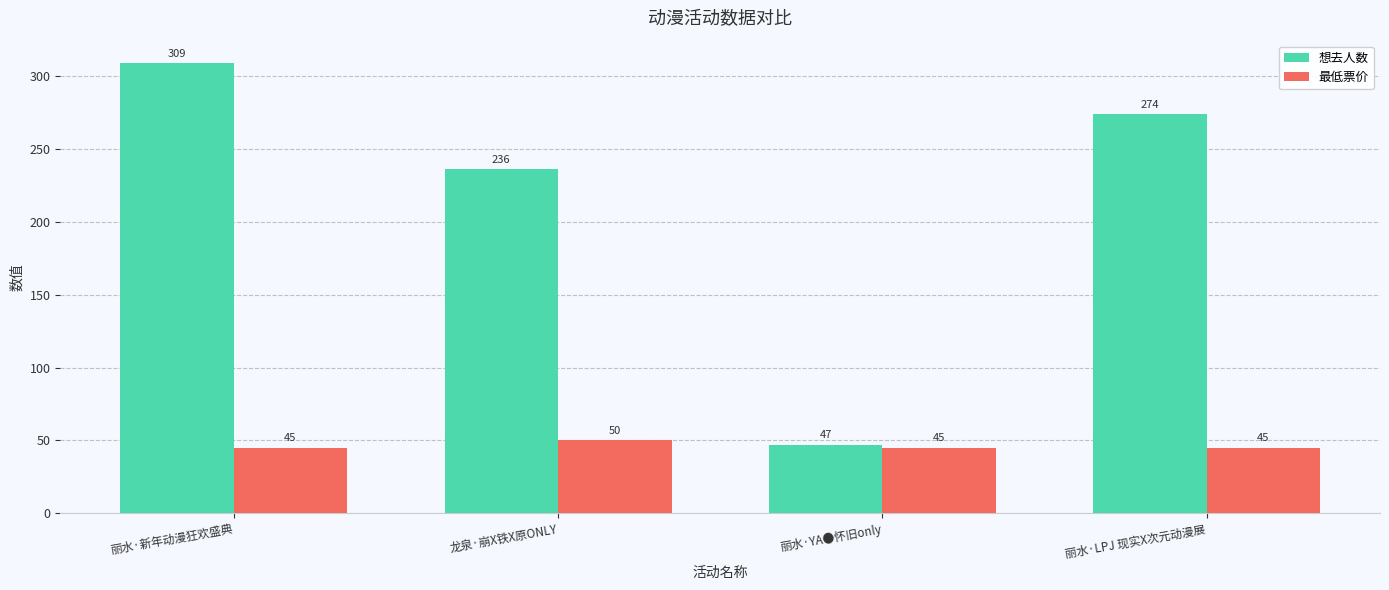

Which category has the lowest value in the 想去人数 series?

丽水·YA●怀旧only